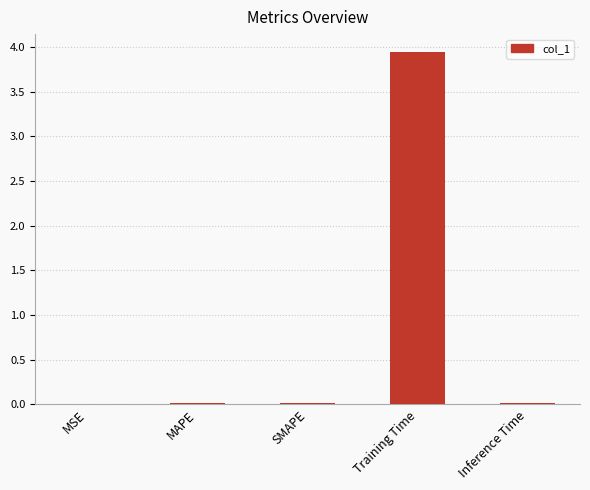

True or false: the data shows 0.0 at Inference Time.

True